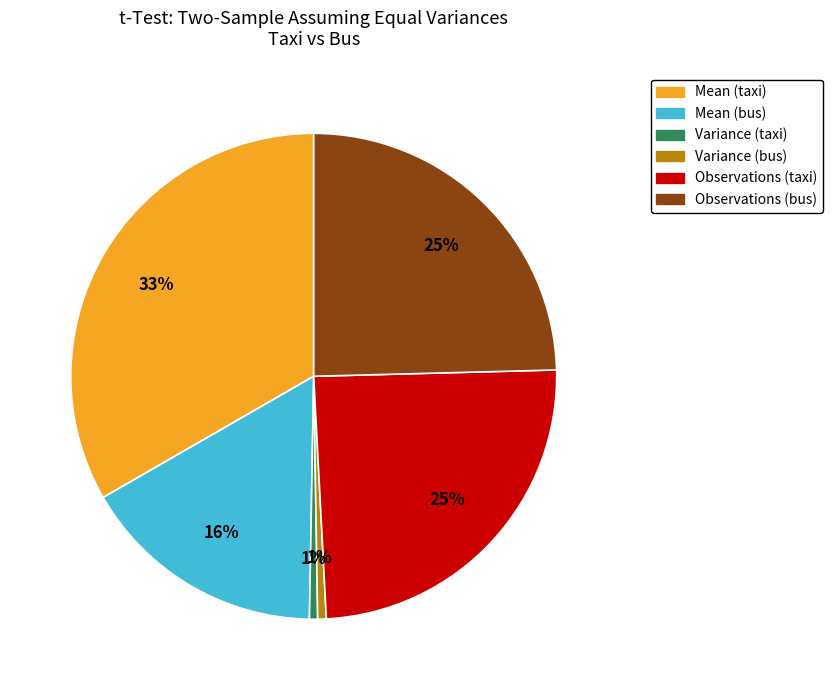

Is the sum of Mean (bus) and Variance (taxi) greater than half?

No